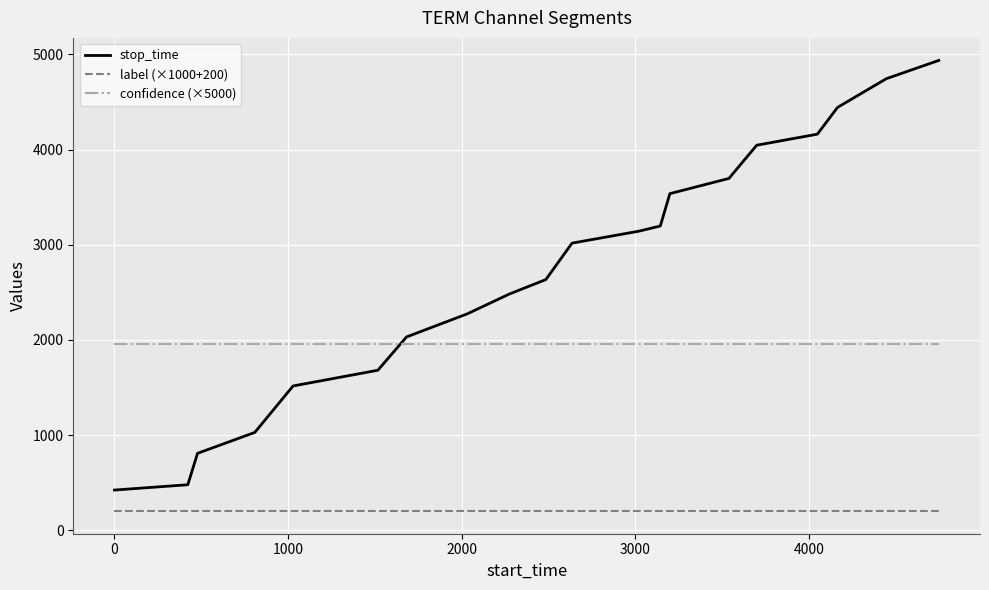

Which series has the widest spread of values?

stop_time